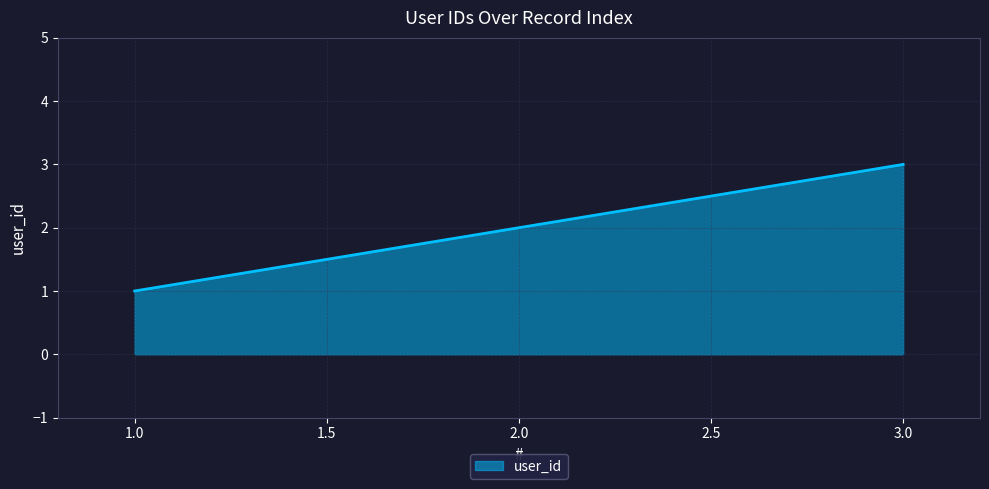

Does the chart display data point markers on the line(s)?

No